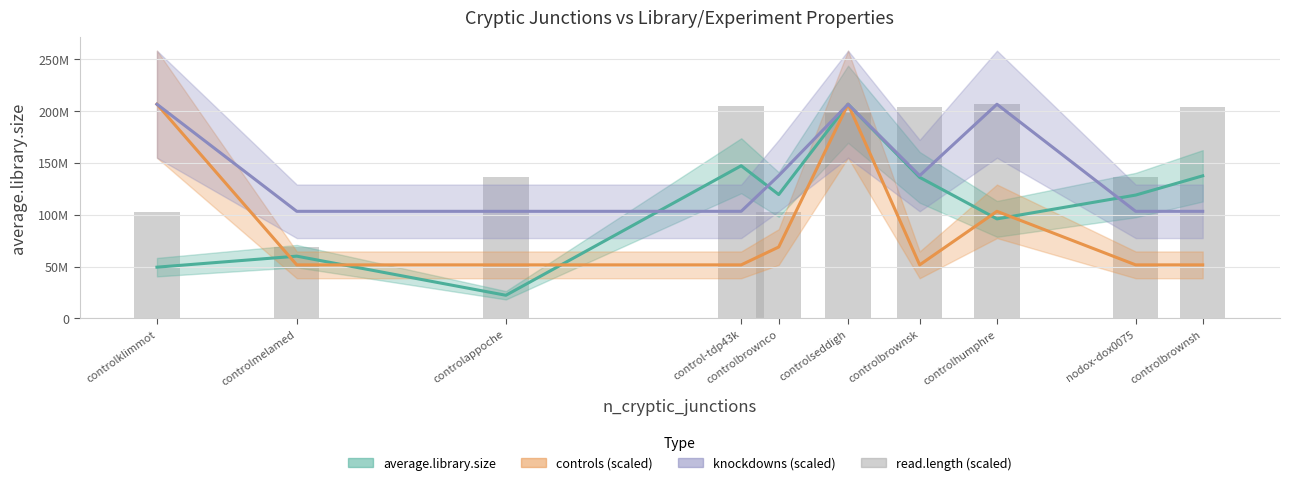

Is it true that the value at controlklimmot is 34264423.4?

False